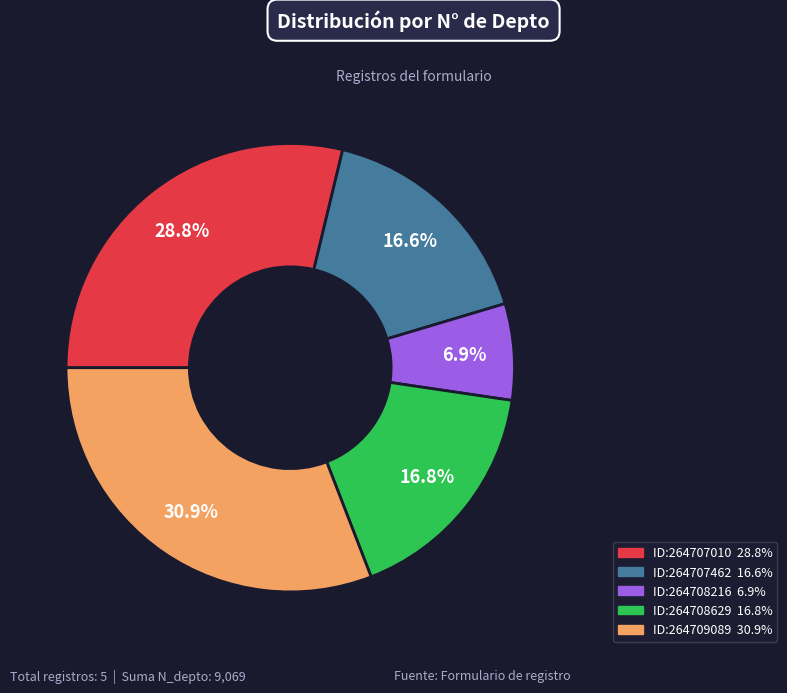

Is there a majority slice in this chart?

No